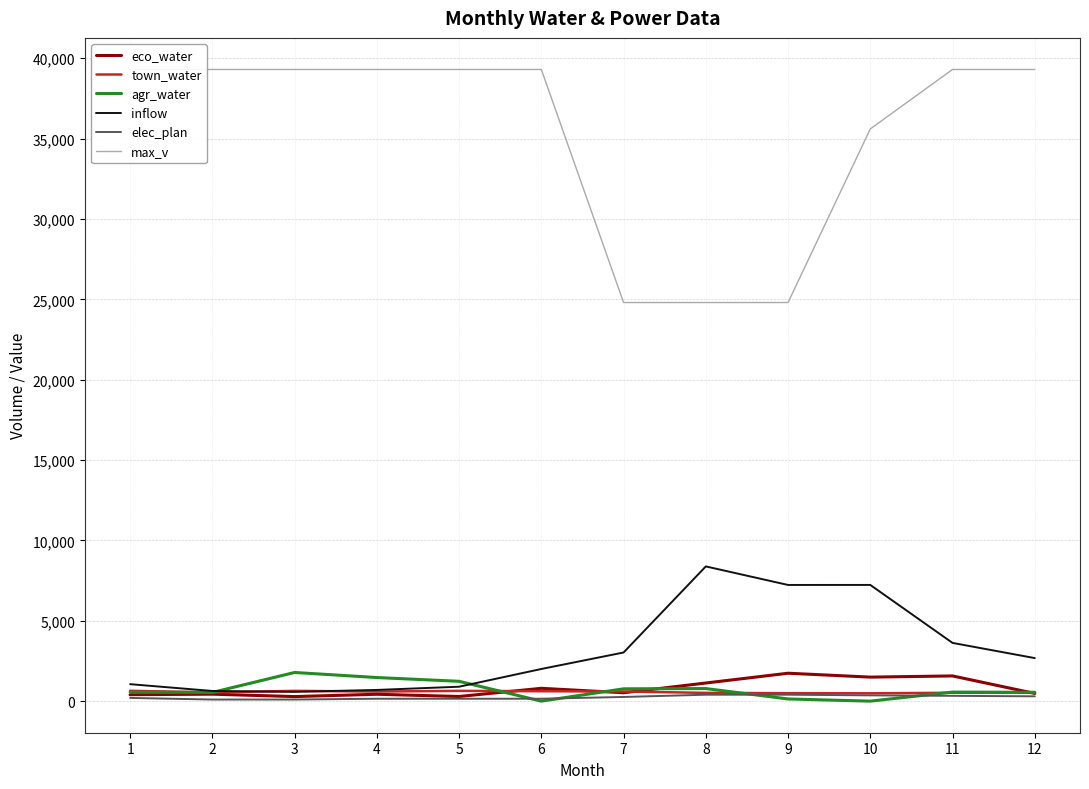

Where do agr_water and inflow first cross each other?

2 and 3